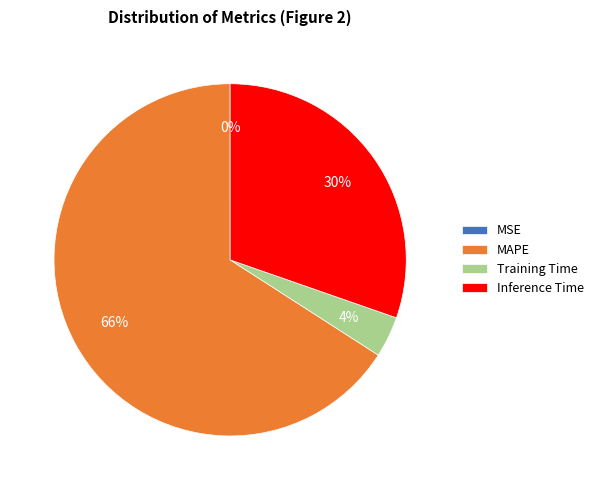

To the nearest percent, what is the difference between the largest and smallest slice percentages?

66%